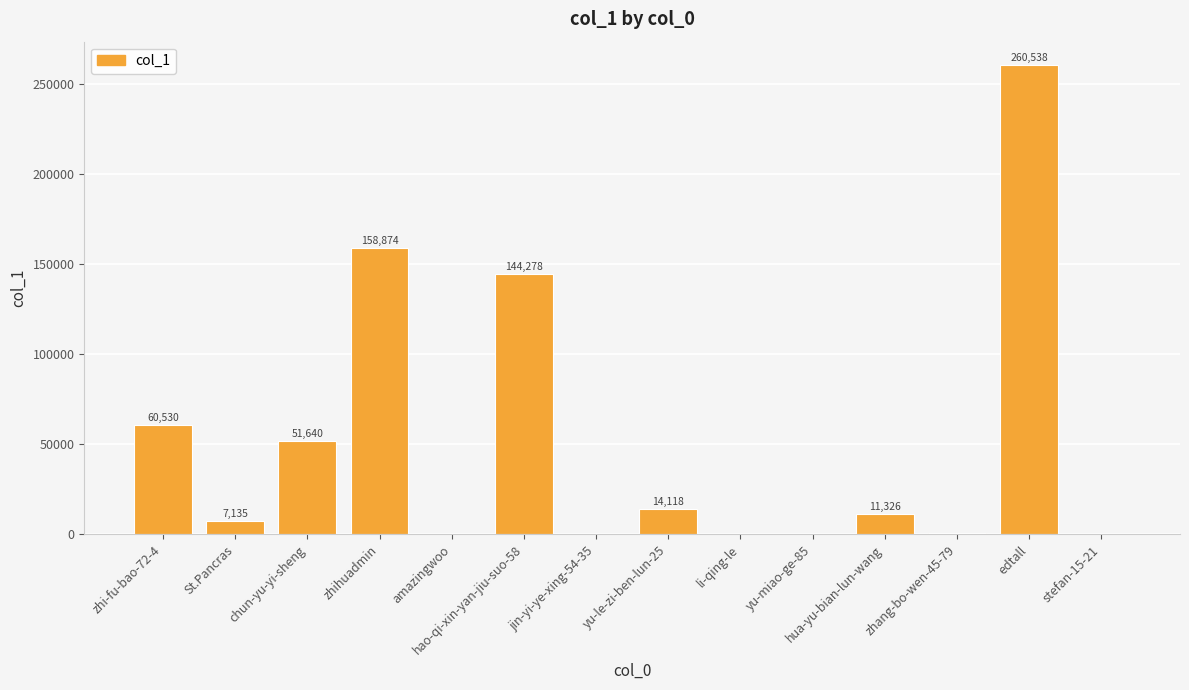

What is the sum of all values?

709460